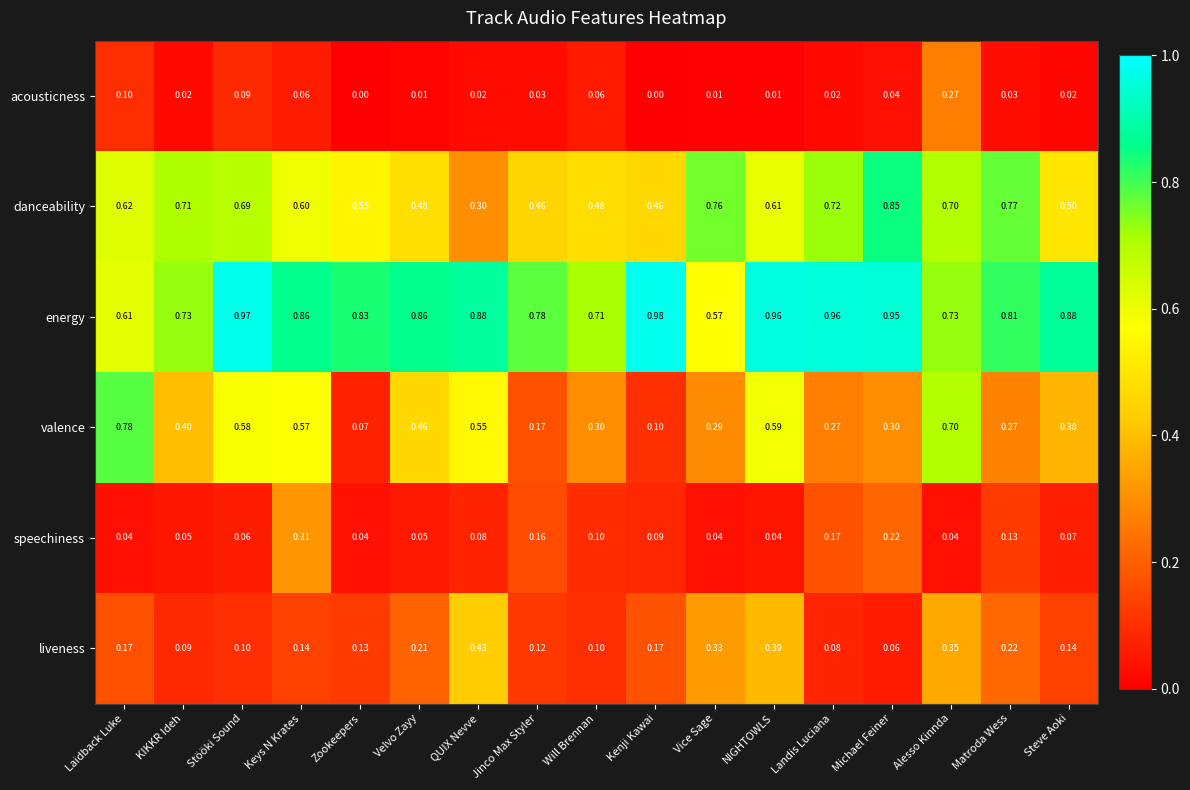

What is the total value across all series at Will Brennan?

1.8